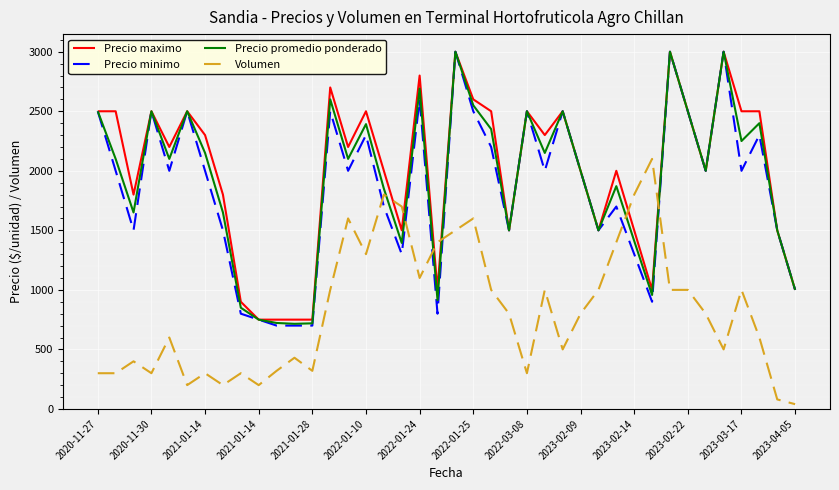

True or false: Volumen and Precio promedio ponderado cross at least once.

True